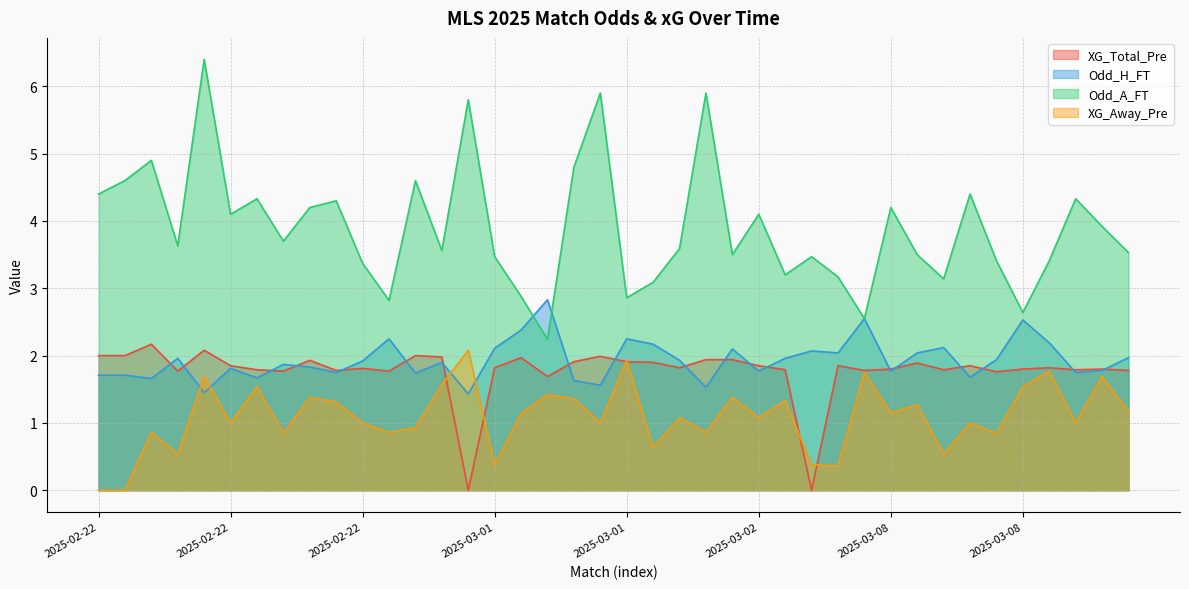

At which label does XG_Away_Pre first exceed 1?

2025-02-22